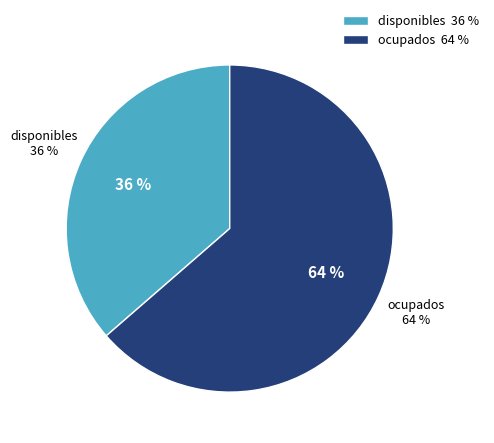

How much of the chart is everything except ocupados?

36.4%